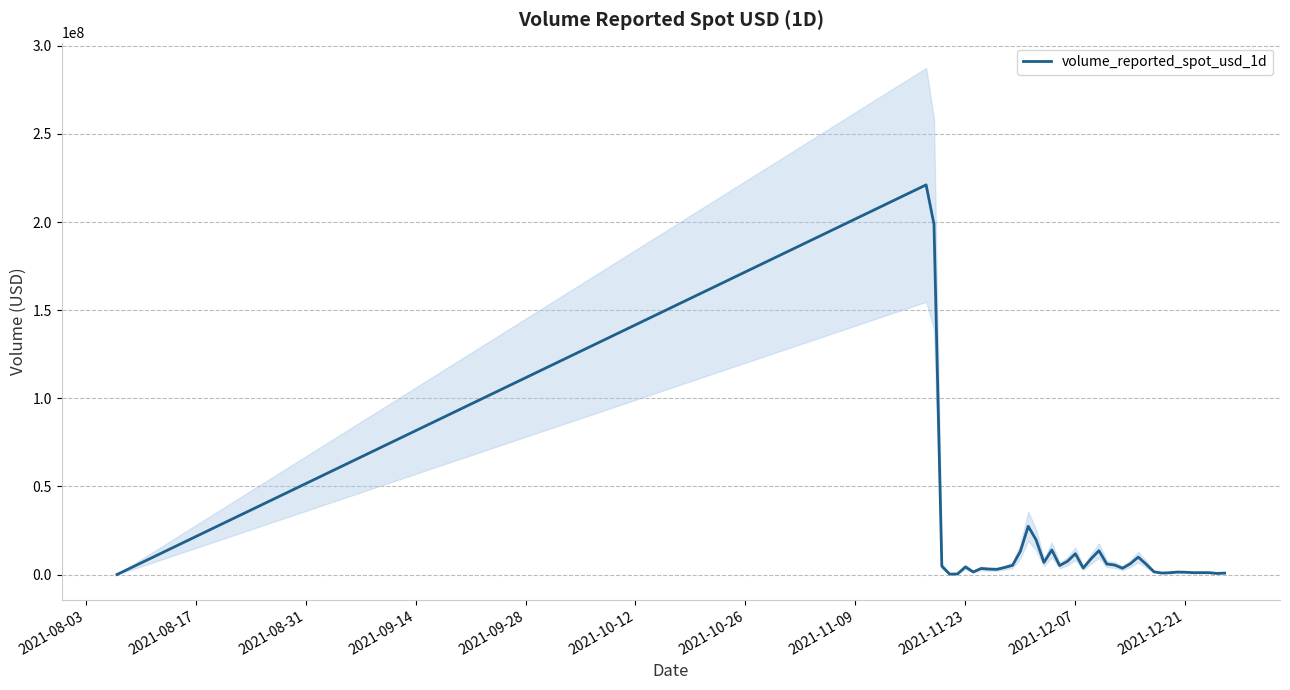

What is the value of the 32nd point from the left?

862479.0